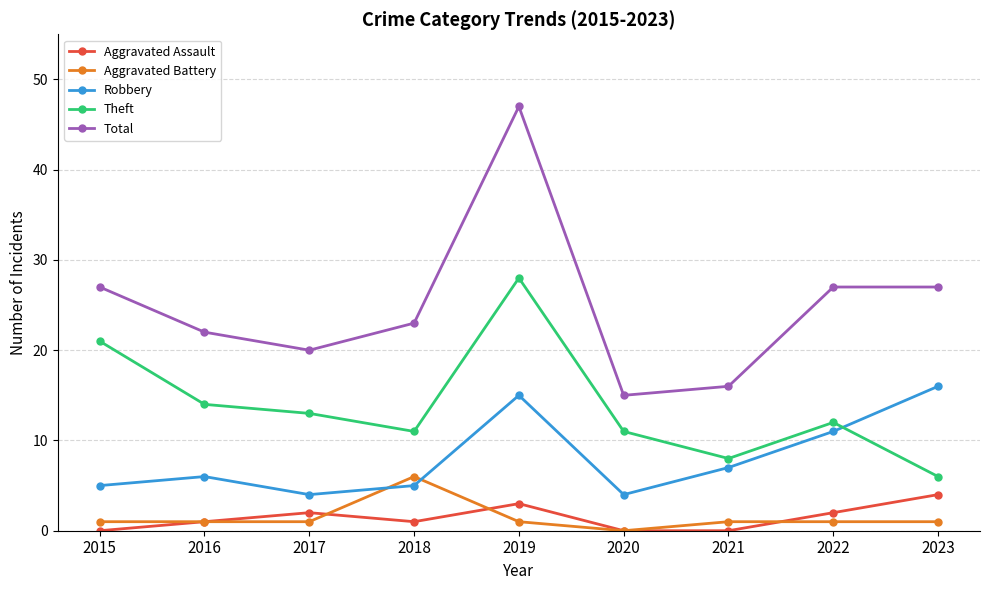

True or false: Theft has a value of 8 at 2021.

True